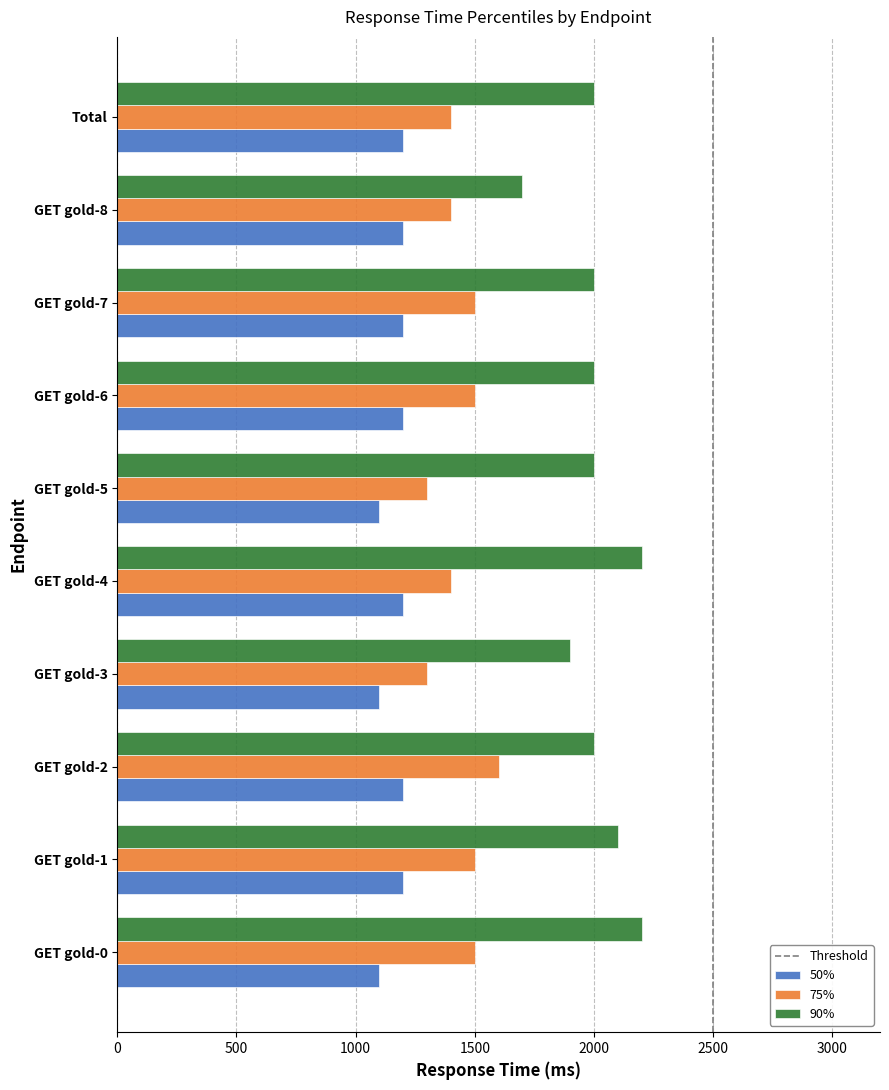

What is the maximum value for 90%?

2200